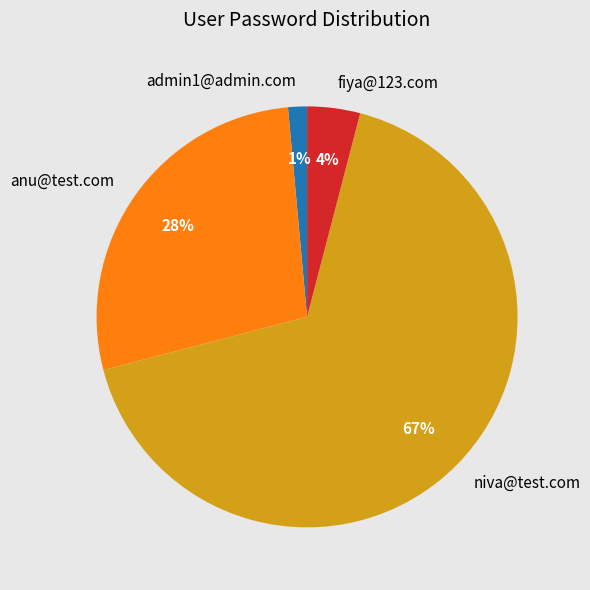

Does anu@test.com account for over 50% of the chart?

No